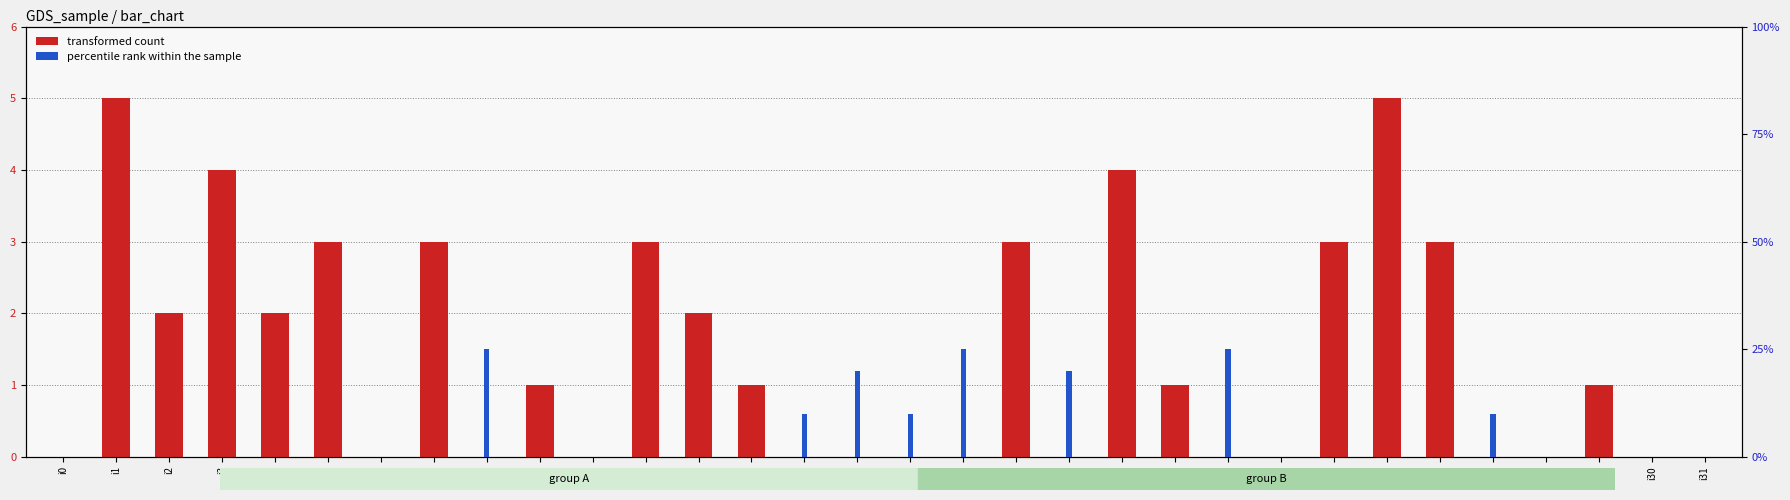

Reading right to left, what are all the values shown in this chart?

transformed count: 0	0	1	0	0	3	5	3	0	0	1	4	0	3	0	0	0	0	1	2	3	0	1	0	3	0	3	2	4	2	5	0
percentile rank within the sample: 0	0	0	0	2	0	0	0	0	5	0	0	4	0	5	2	4	2	0	0	0	0	0	5	0	0	0	0	0	0	0	0